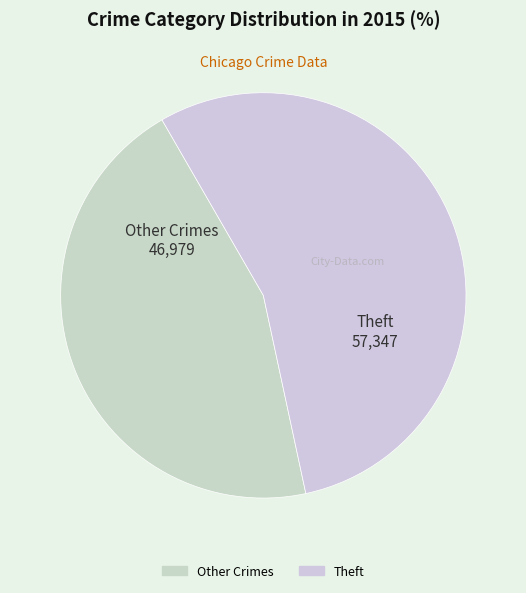

How many slices are in this pie chart?

2